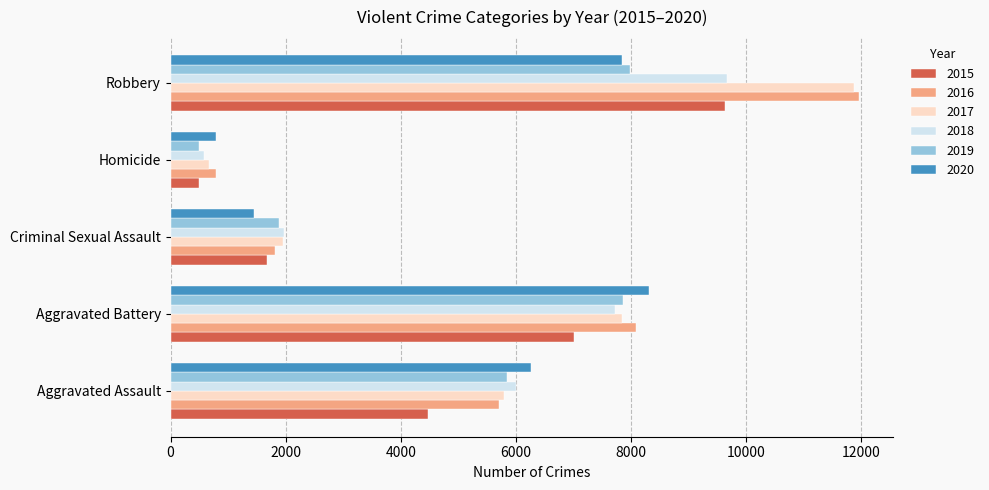

What is the difference between the 2018 values at Robbery and Aggravated Battery?

1945